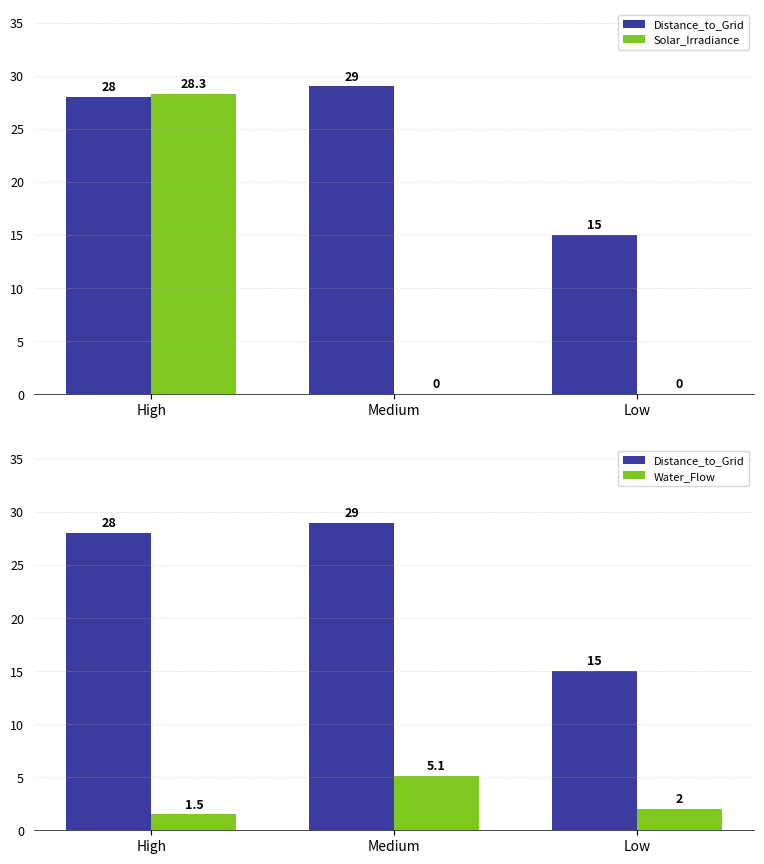

What is the difference between the highest and lowest values at High?

26.8